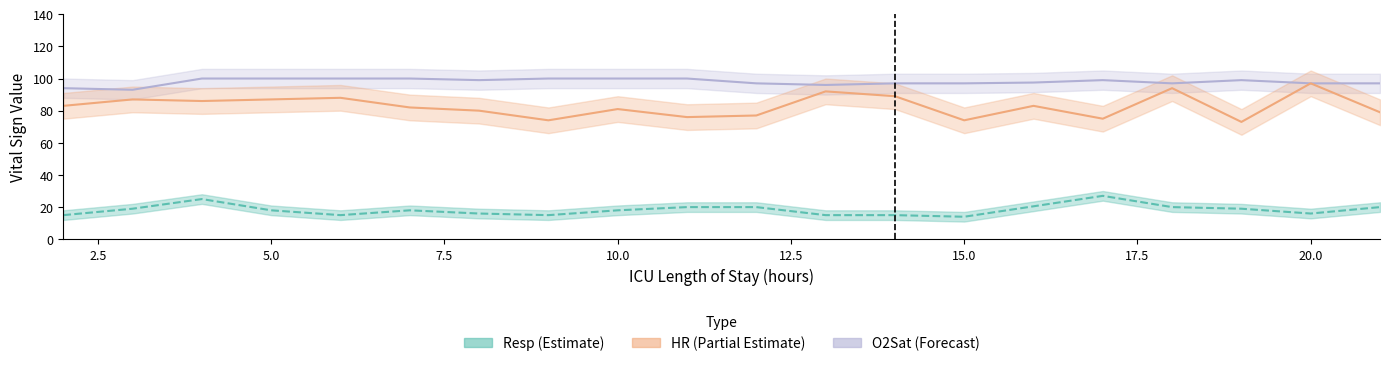

At which label is O2Sat closest to 96?

13